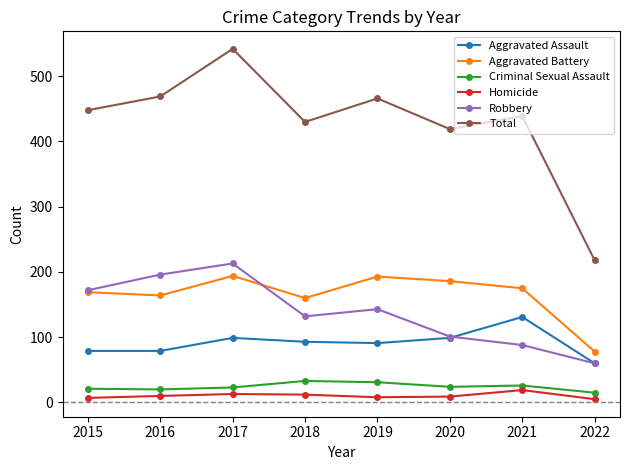

Is the value of Homicide at 2021 greater than the value of Aggravated Battery at 2015?

No